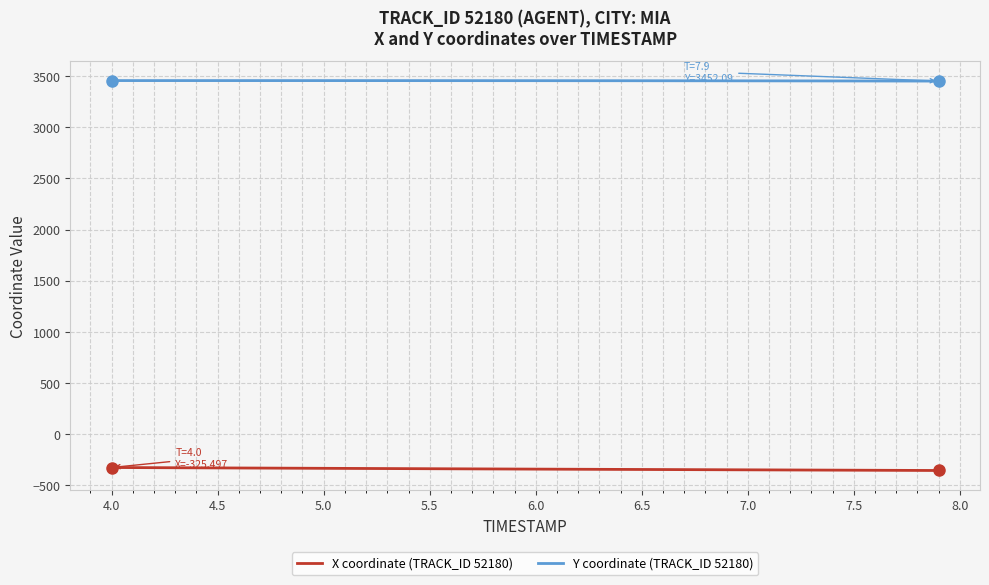

True or false: Y coordinate (TRACK_ID 52180) and X coordinate (TRACK_ID 52180) cross at least once.

False